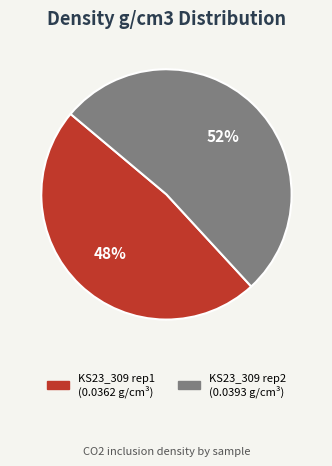

Count the number of slices in the pie.

2